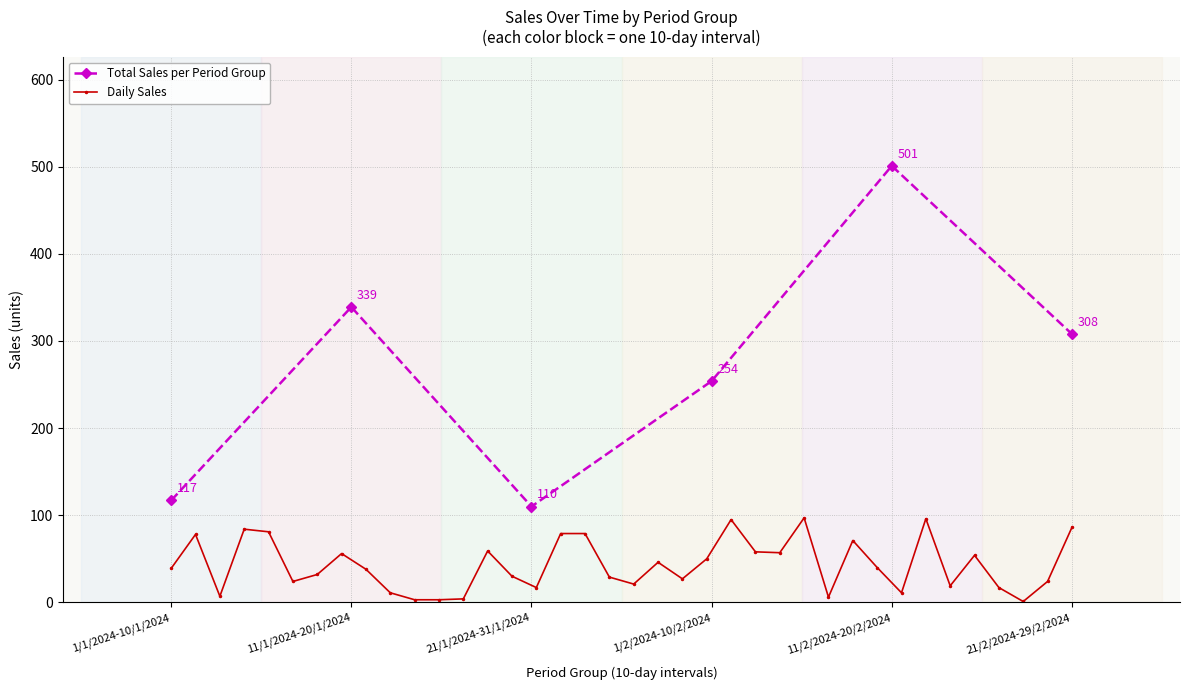

Count the number of values greater than 308.

2